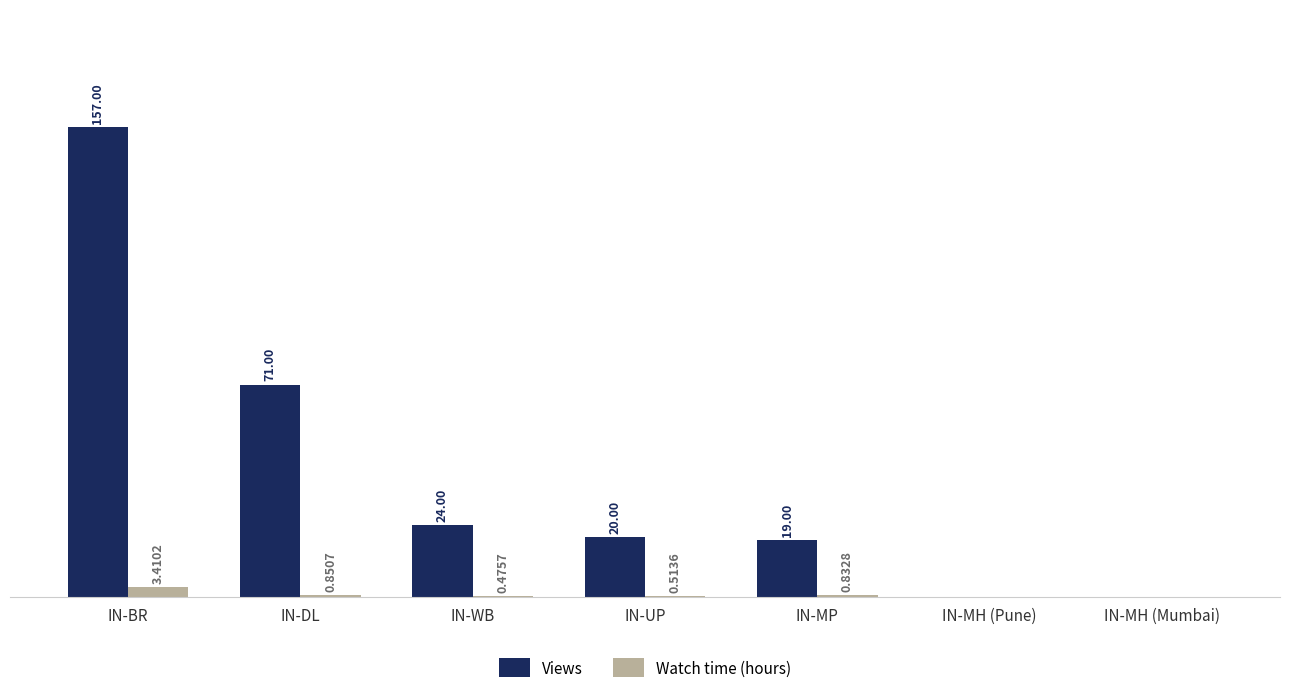

Which series has the largest total across all categories?

Views